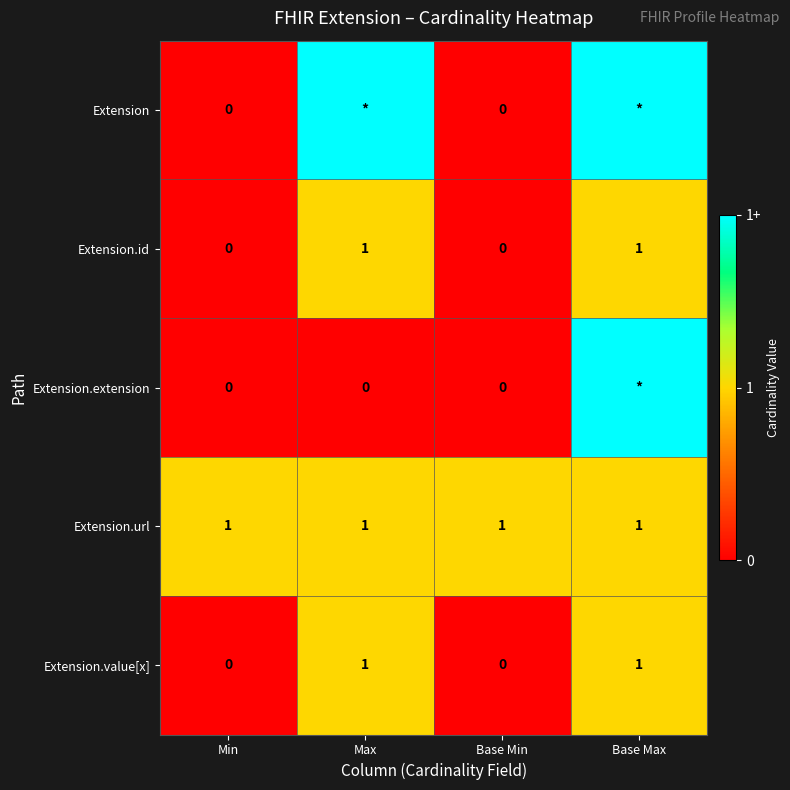

The value of Extension.id at Base Min is 0. True or false?

True